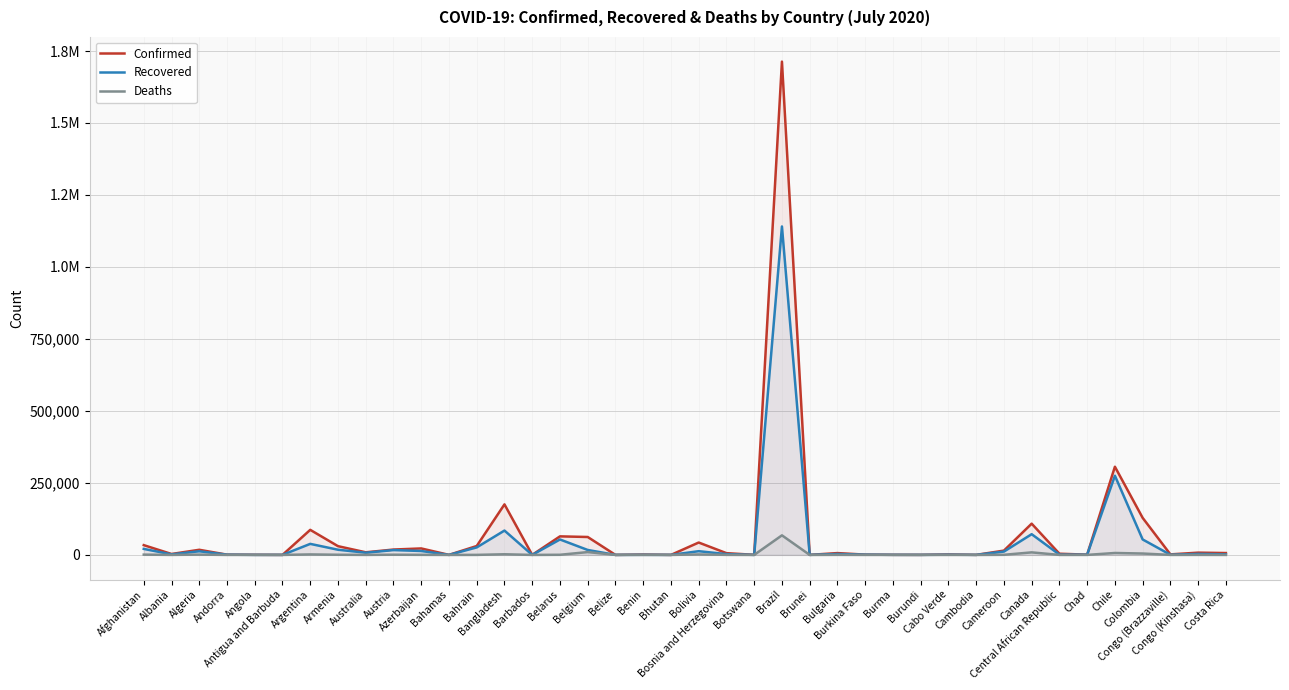

What is the difference between the Recovered values at Congo (Brazzaville) and Central African Republic?

525